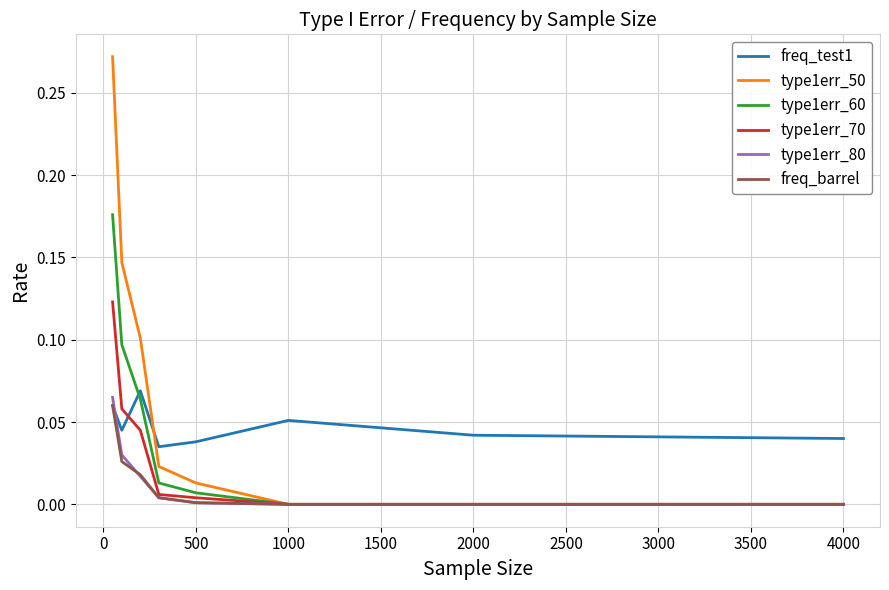

Which series has the largest total across all categories?

type1err_50